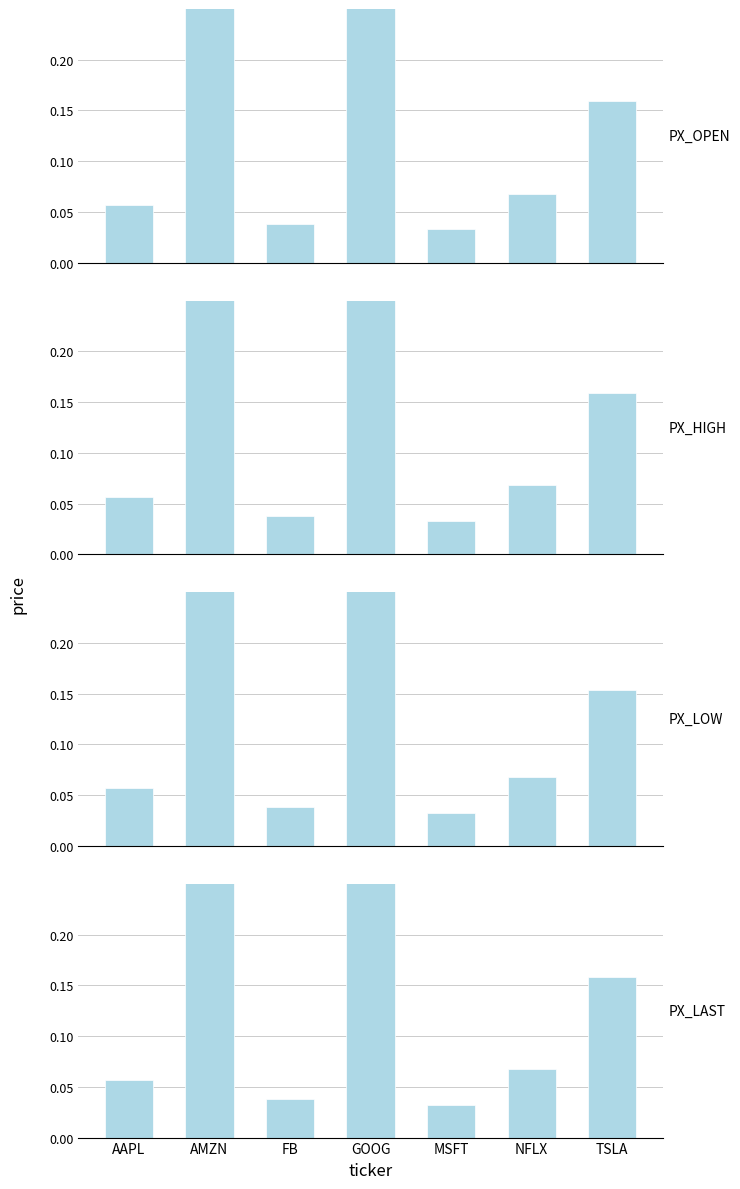

What is the value of the PX_LAST bar at the 6th from the left?

0.1